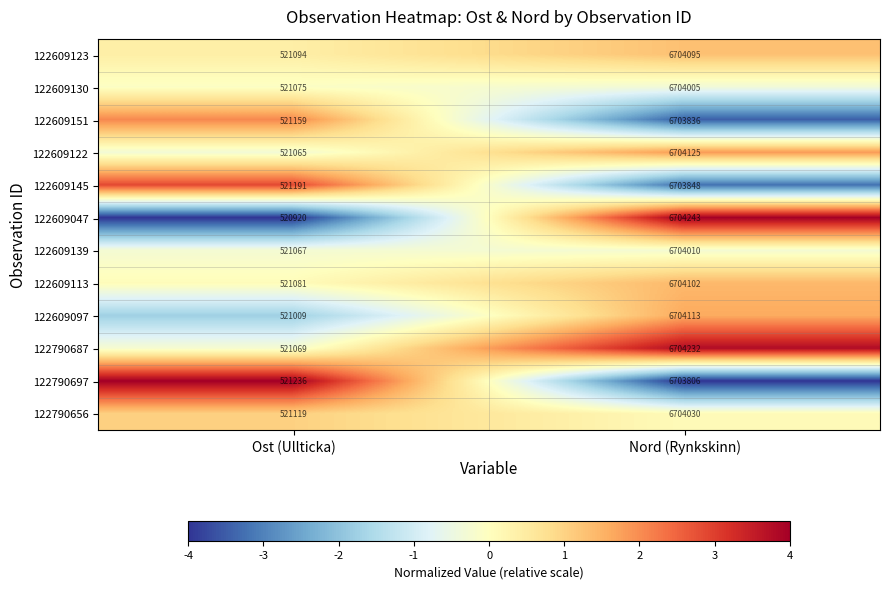

True or false: 122609123 has a value of 143554 at Ost (Ullticka).

False